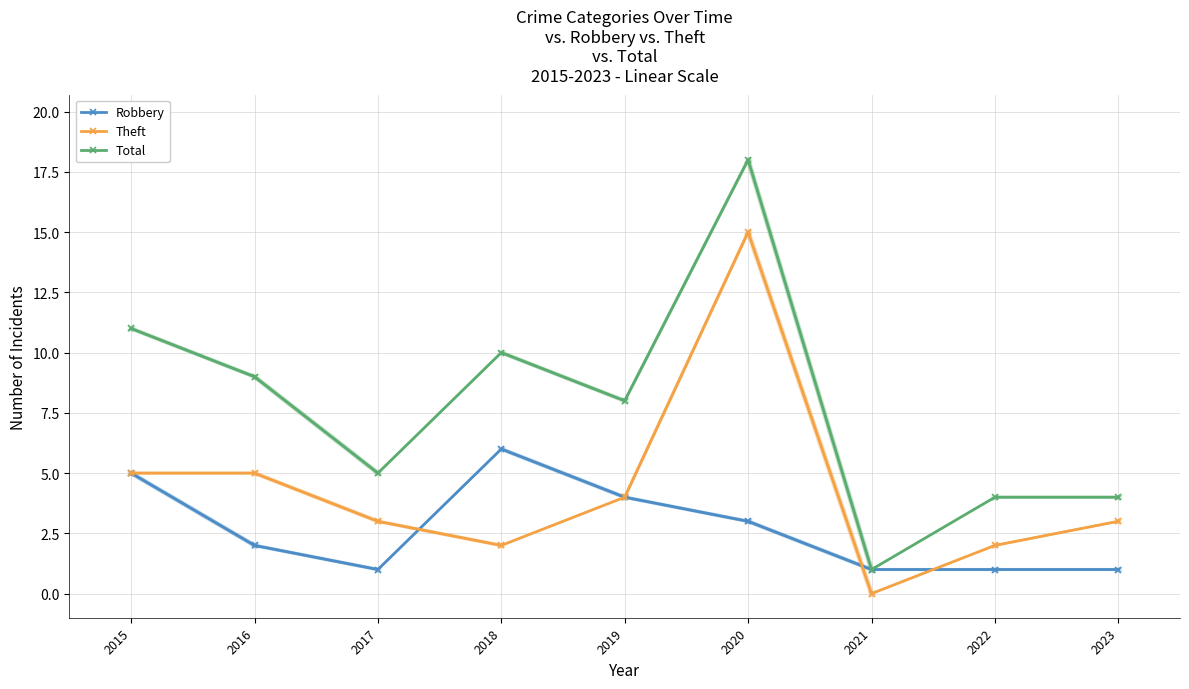

True or false: Total and Robbery intersect in this chart.

False